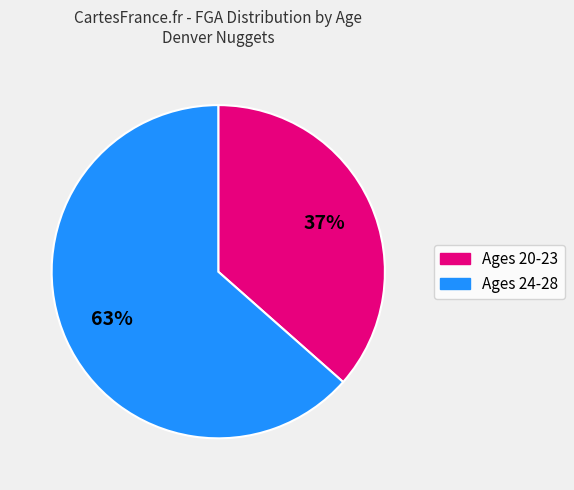

Is there any slice that represents more than half of the pie?

Yes